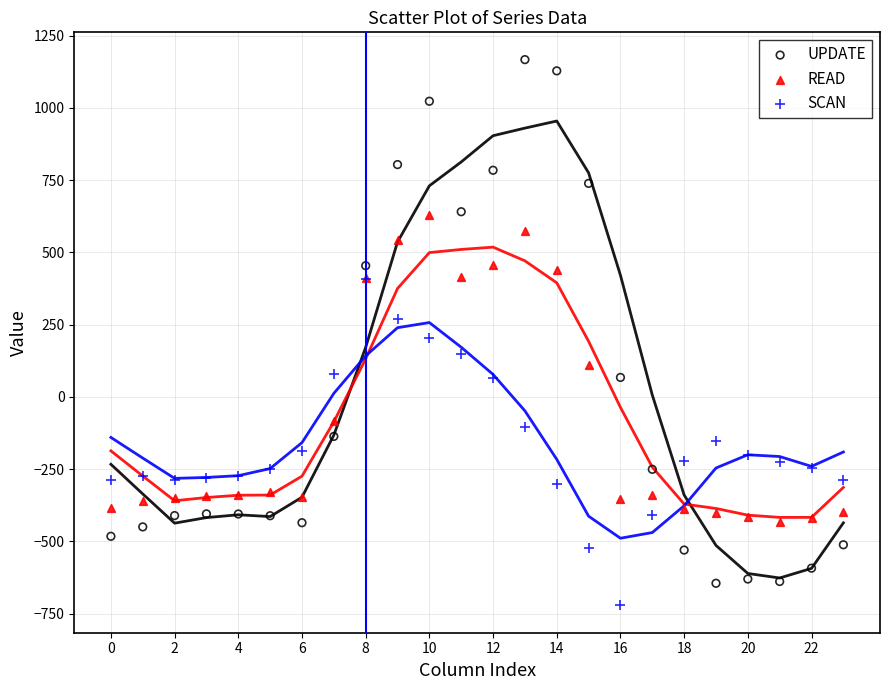

What are all the series names shown in the legend?

UPDATE, READ, SCAN